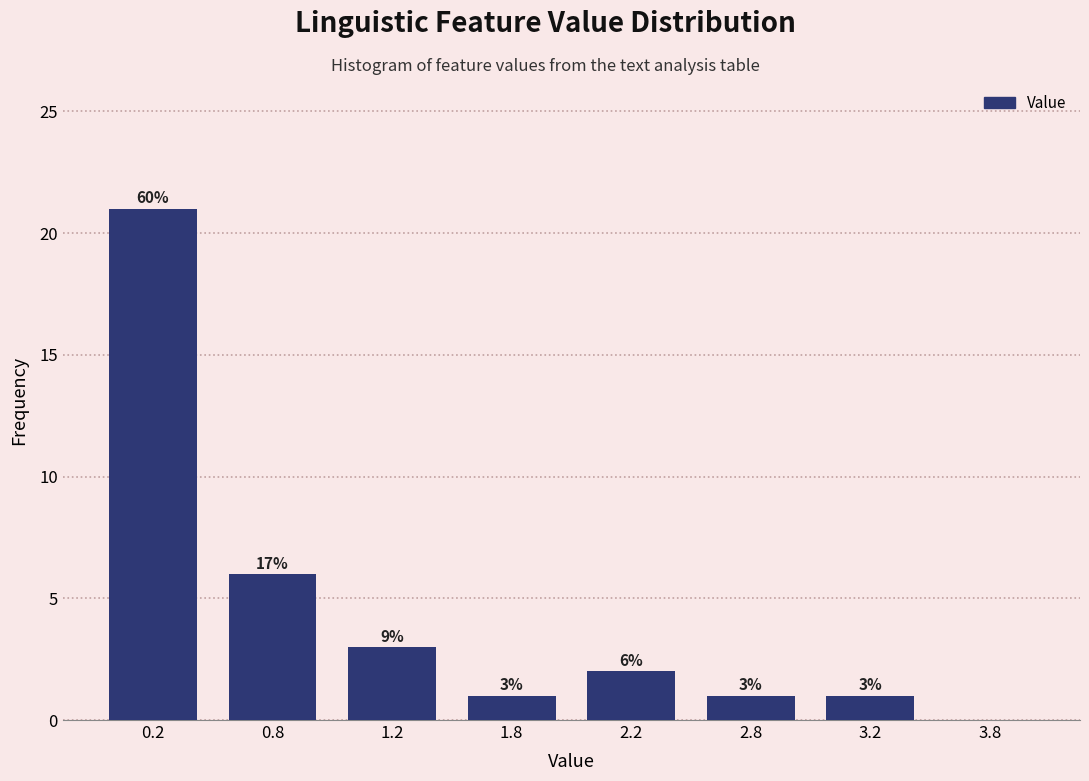

Reading left to right, transcribe all the data shown in this chart.

0.2=21	0.8=6	1.2=3	1.8=1	2.2=2	2.8=1	3.2=1	3.8=0